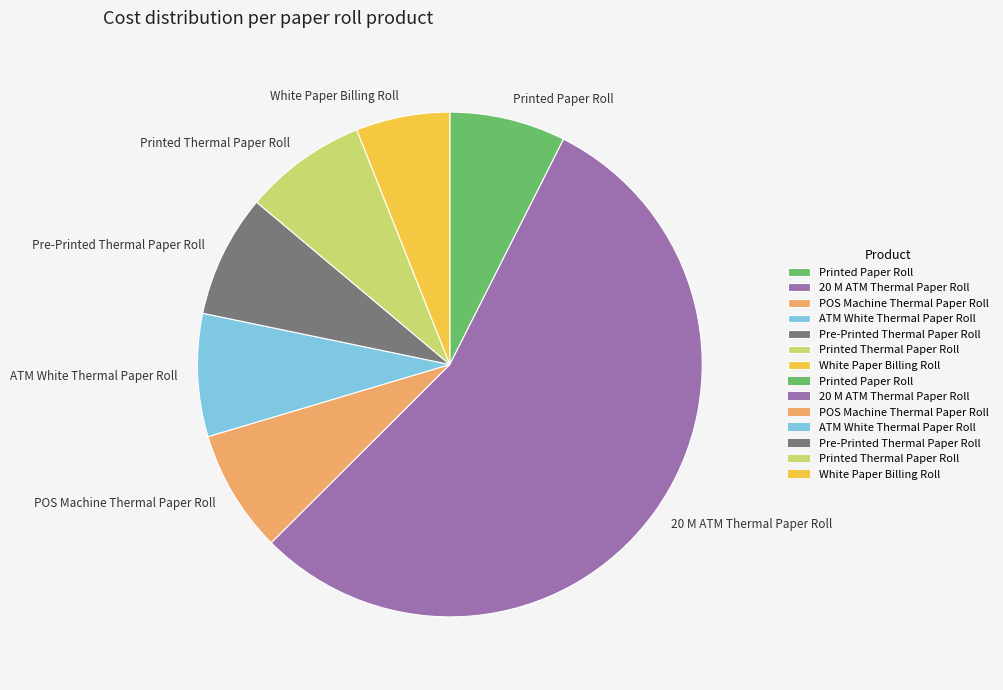

Between ATM White Thermal Paper Roll and White Paper Billing Roll, which is larger?

ATM White Thermal Paper Roll